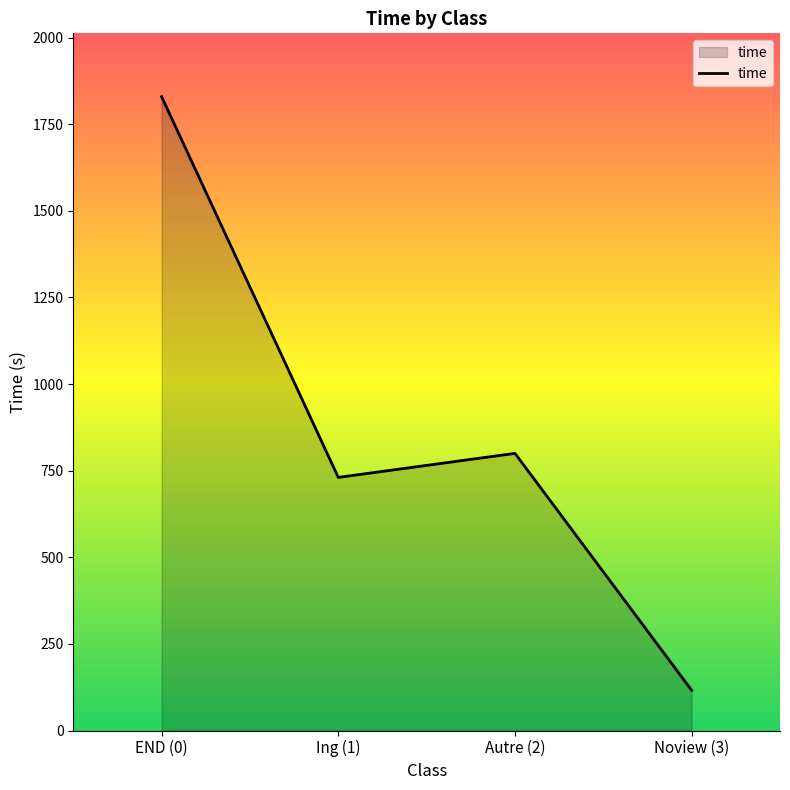

At which label is the value closest to 972?

Autre (2)